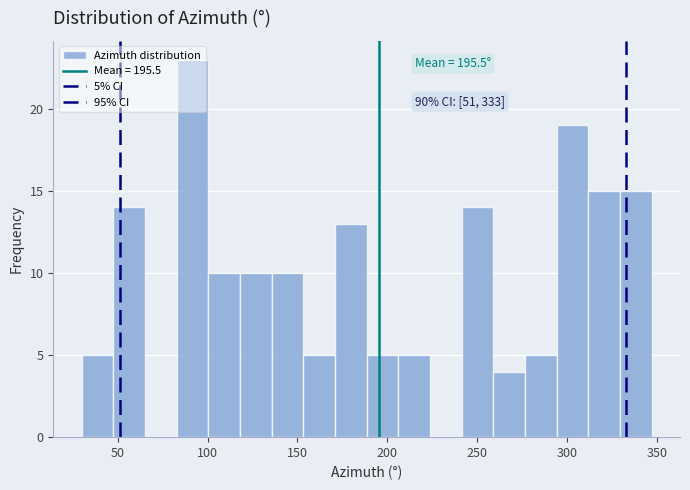

Around what value on the x-axis is the tallest bar? Give the approximate position of its centre, as read against the axis.

90